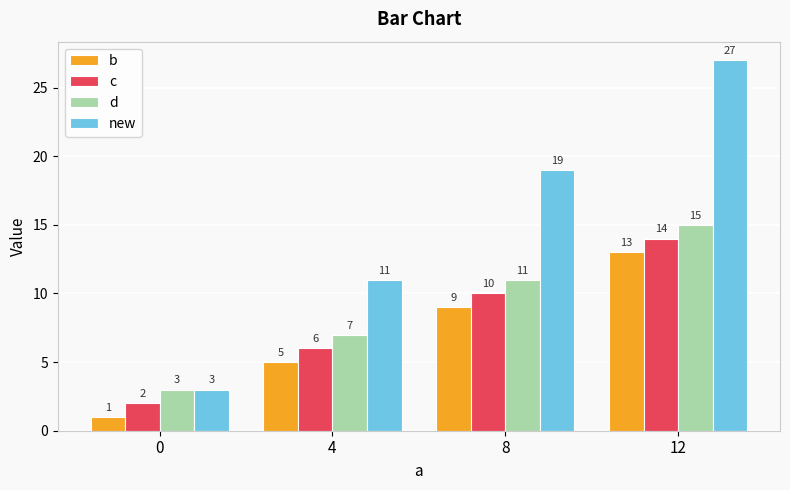

Which series has the widest spread of values?

new